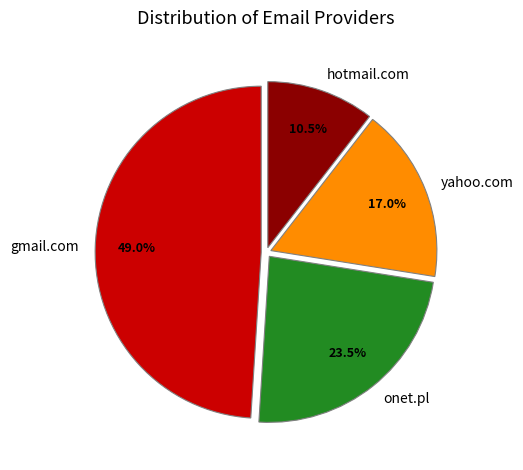

Do hotmail.com and yahoo.com together represent more than half of the pie?

No